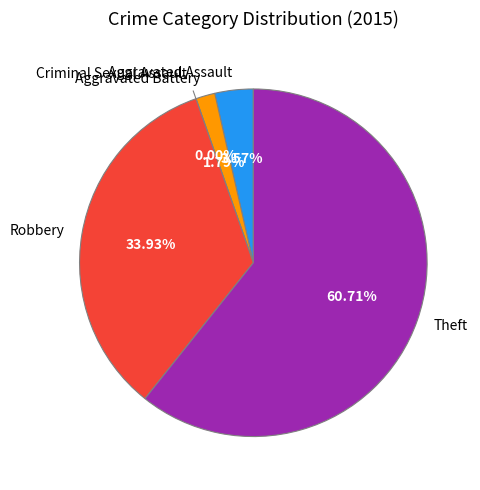

What is the largest slice in the pie chart?

Theft